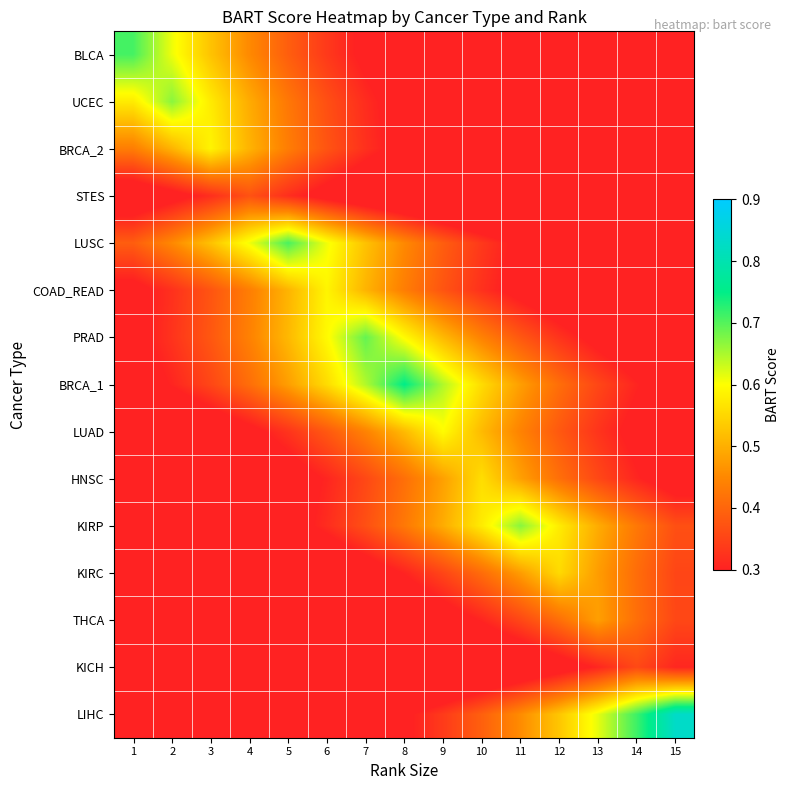

At which category is the sum across all series the highest?

8